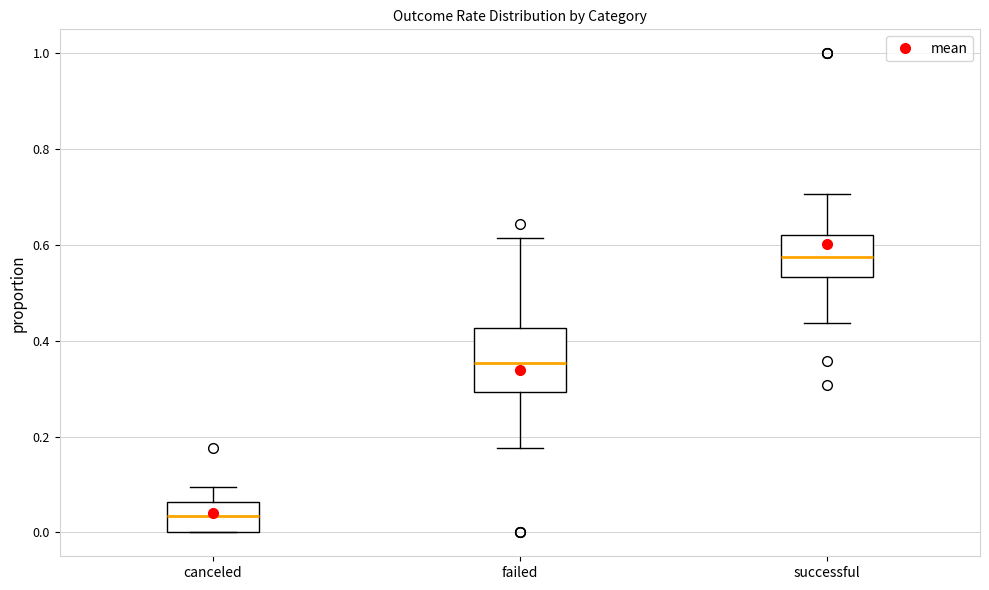

Reading left to right, transcribe this box plot: for each box, give where its median line is, the range the box spans, and where its two whiskers end, as read against the y-axis. The values are not printed on the chart, so give them approximately, as read against the axis.

canceled: median 0.04, box 0.00 to 0.06, whiskers 0.00 to 0.10
failed: median 0.36, box 0.30 to 0.42, whiskers 0.18 to 0.62
successful: median 0.58, box 0.54 to 0.62, whiskers 0.44 to 0.70